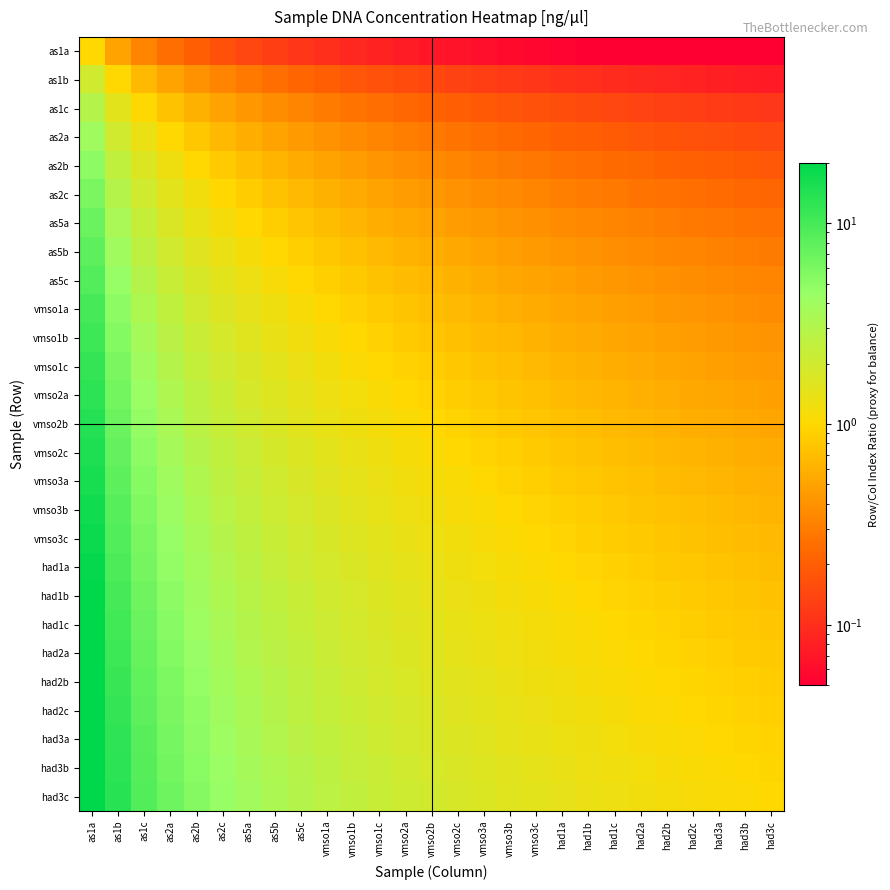

Between had3c and had1c, which is larger?

had1c